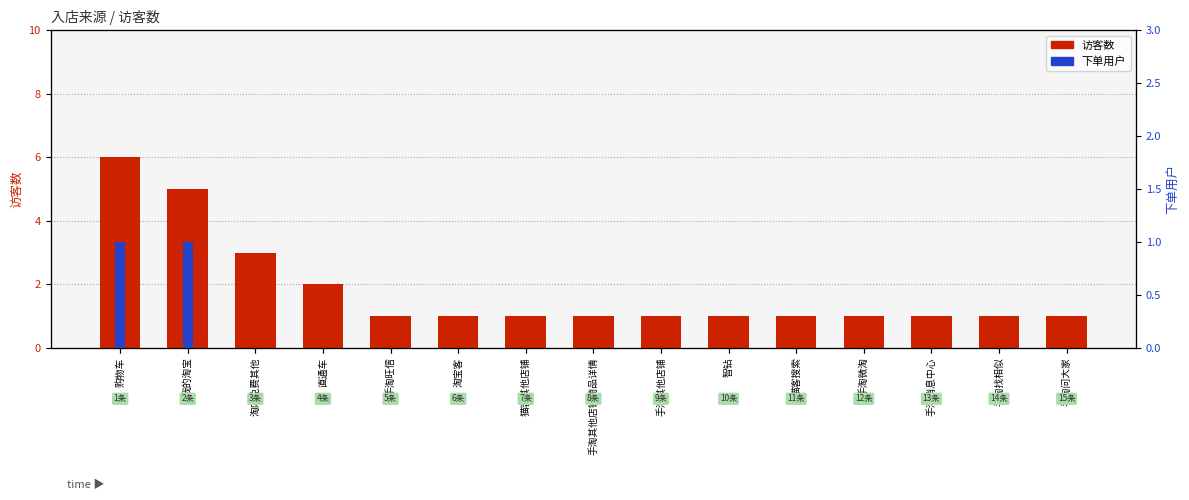

Which label corresponds to the largest value in the chart?

购物车